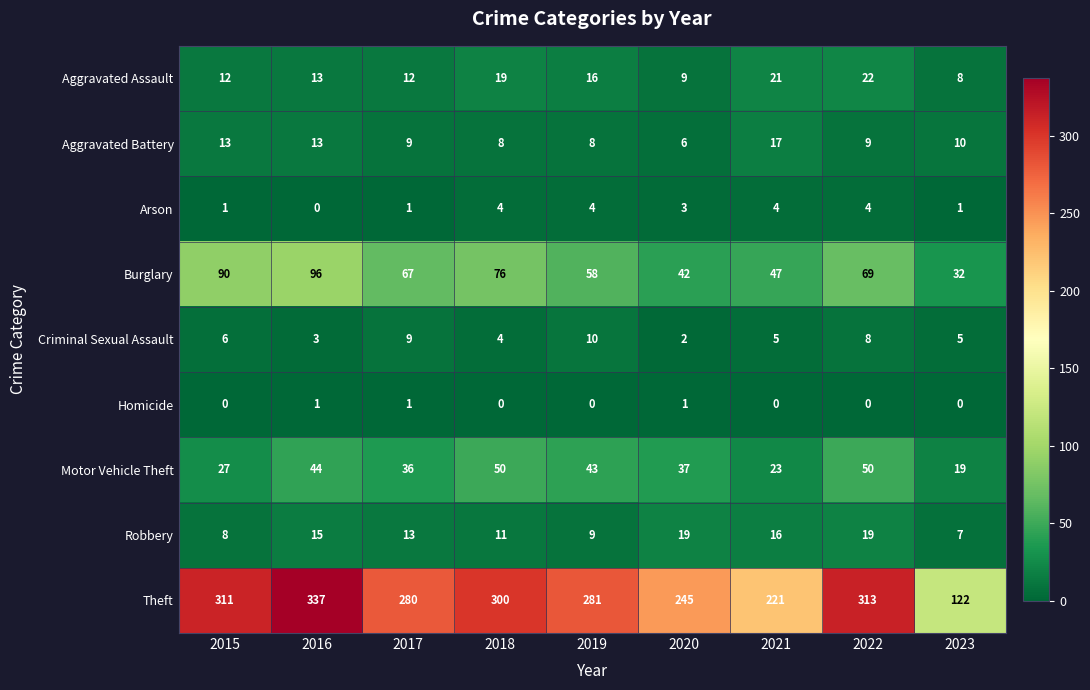

What is the maximum value shown in the chart?

337